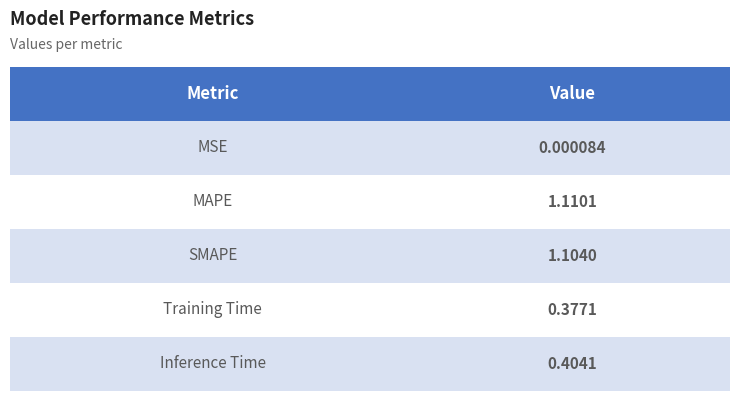

What is the average value?

0.6